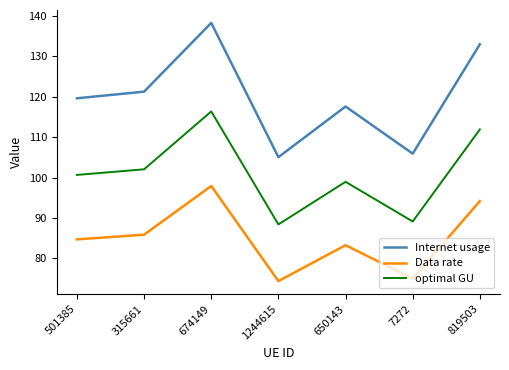

Which category has the highest value across all series?

674149